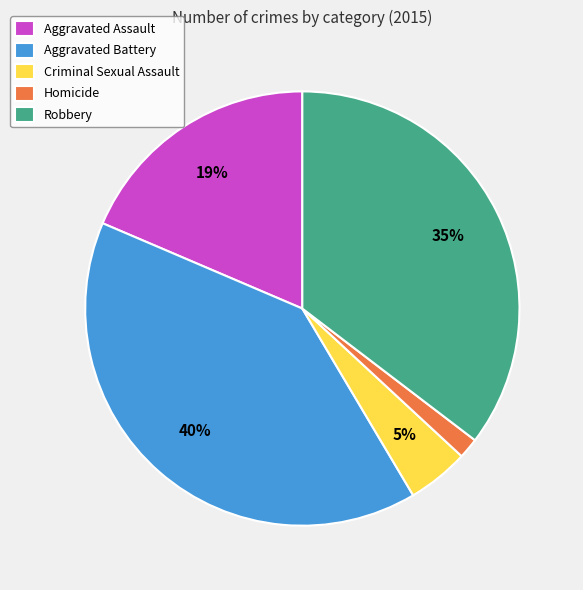

To the nearest percent, what is the difference between the largest and smallest slice percentages?

38%